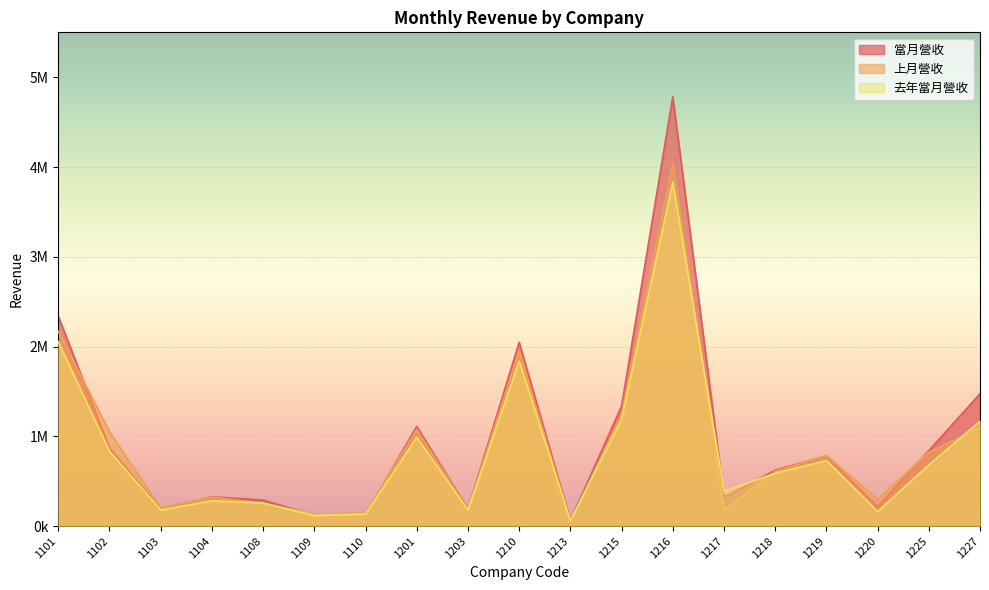

True or false: 當月營收 has a value of 127459 at 1110.

True